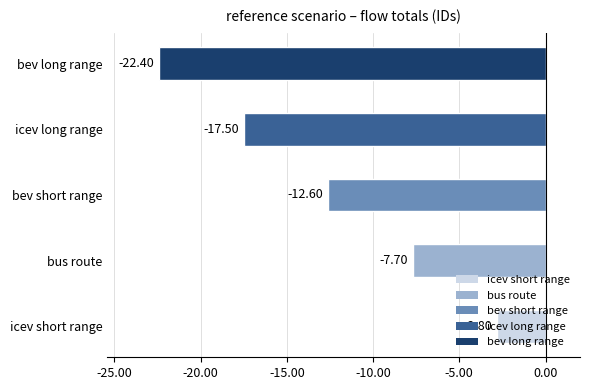

What is the average value?

-12.6